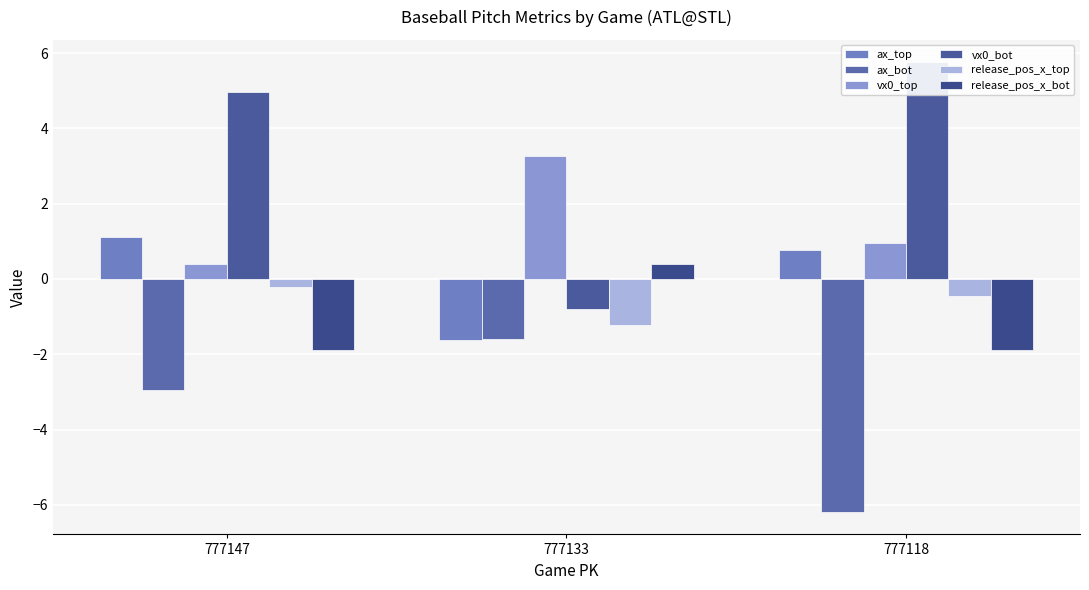

At which label is ax_bot closest to -3?

777147